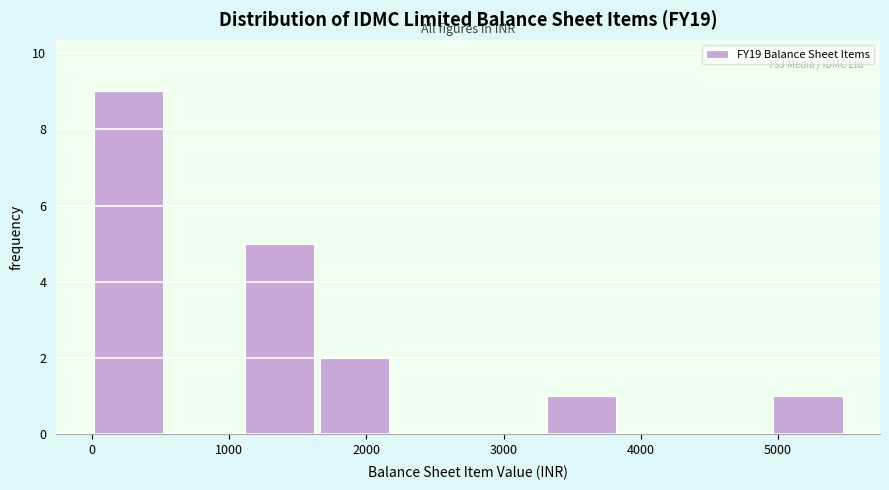

Reading left to right, list every bar in this chart as the range it spans on the x-axis followed by its height. Neither the bar edges nor the heights are printed on the chart, so give them approximately, as read against the axes.

0 to 600: 9
600 to 1100: 0
1100 to 1700: 5
1700 to 2200: 2
2200 to 2800: 0
2800 to 3300: 0
3300 to 3900: 1
3900 to 4400: 0
4400 to 5000: 0
5000 to 5500: 1